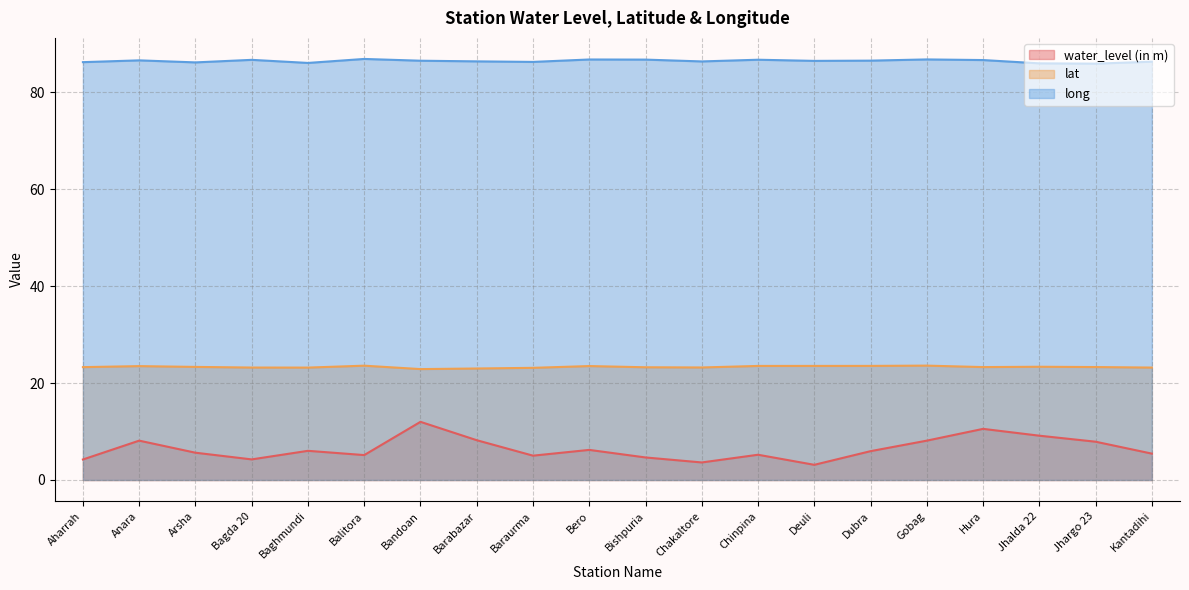

List the series in order of their overall mean, lowest first.

water_level (in m), lat, long